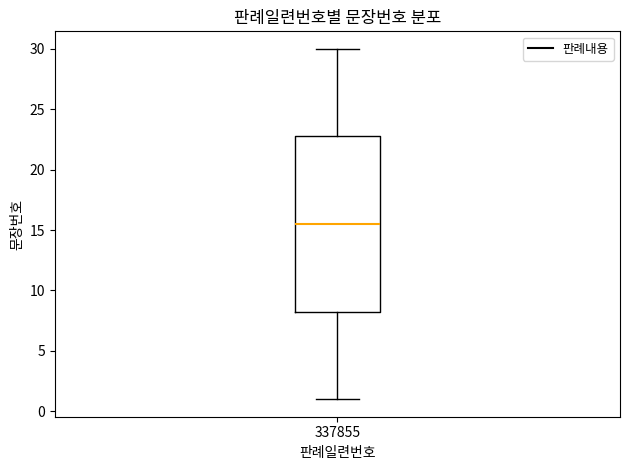

Transcribe this box plot: give where the median line is, the range the box spans, and where the two whiskers end, as read against the y-axis. The values are not printed on the chart, so give them approximately, as read against the axis.

median 15.5, box 8.5 to 23.0, whiskers 1.0 to 30.0